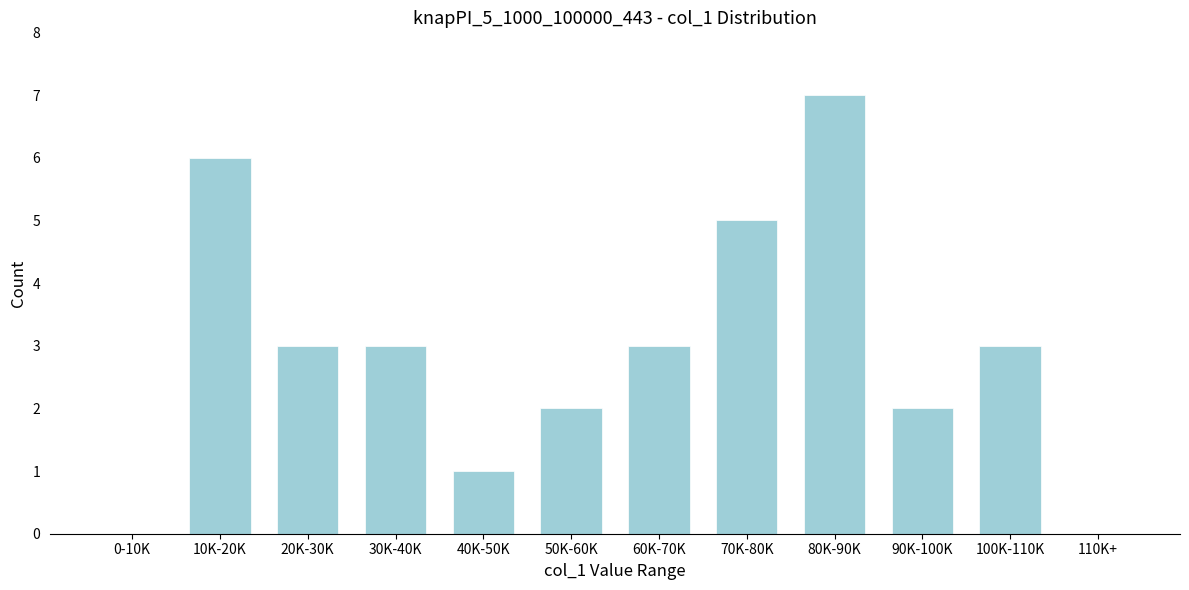

Reading left to right, extract all data points from this chart.

0-10K=0	10K-20K=6	20K-30K=3	30K-40K=3	40K-50K=1	50K-60K=2	60K-70K=3	70K-80K=5	80K-90K=7	90K-100K=2	100K-110K=3	110K+=0